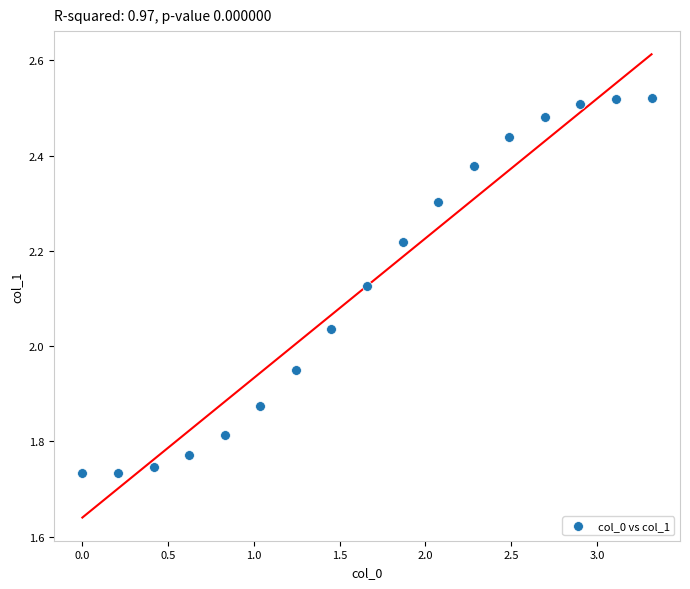

What is the range of Y values (max minus min)?

0.8